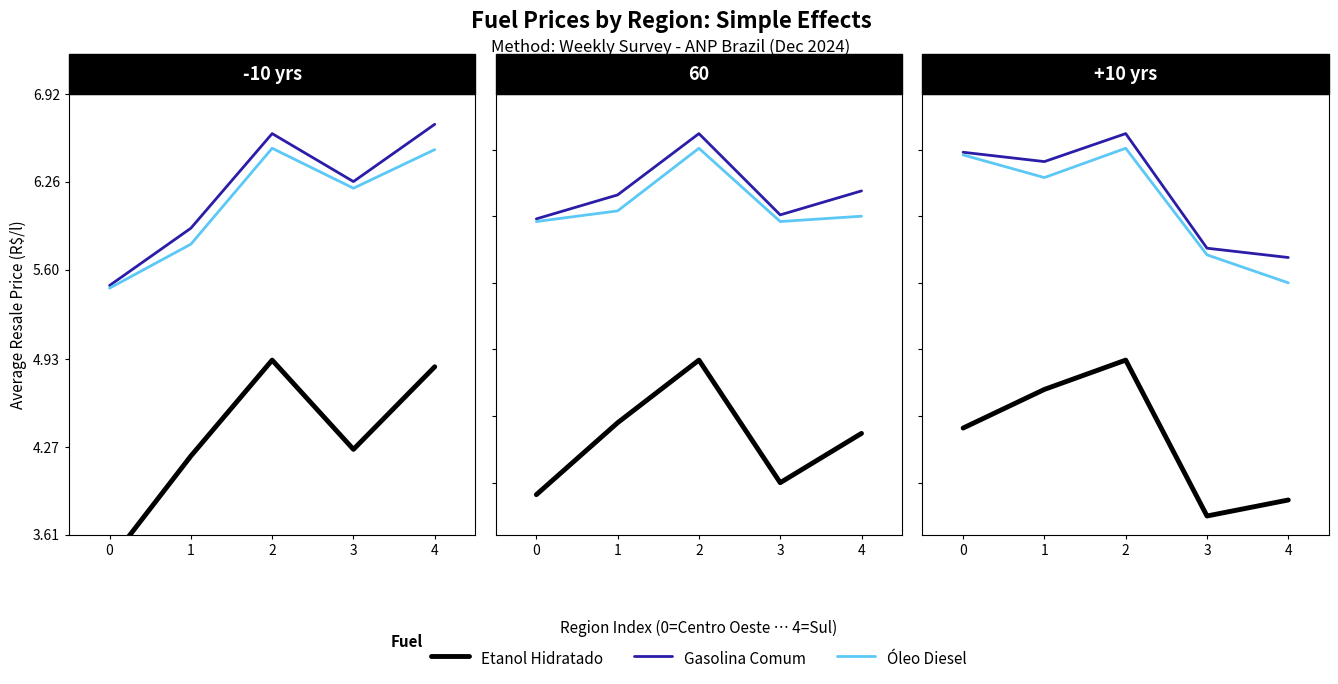

How many lines are shown in the chart?

3